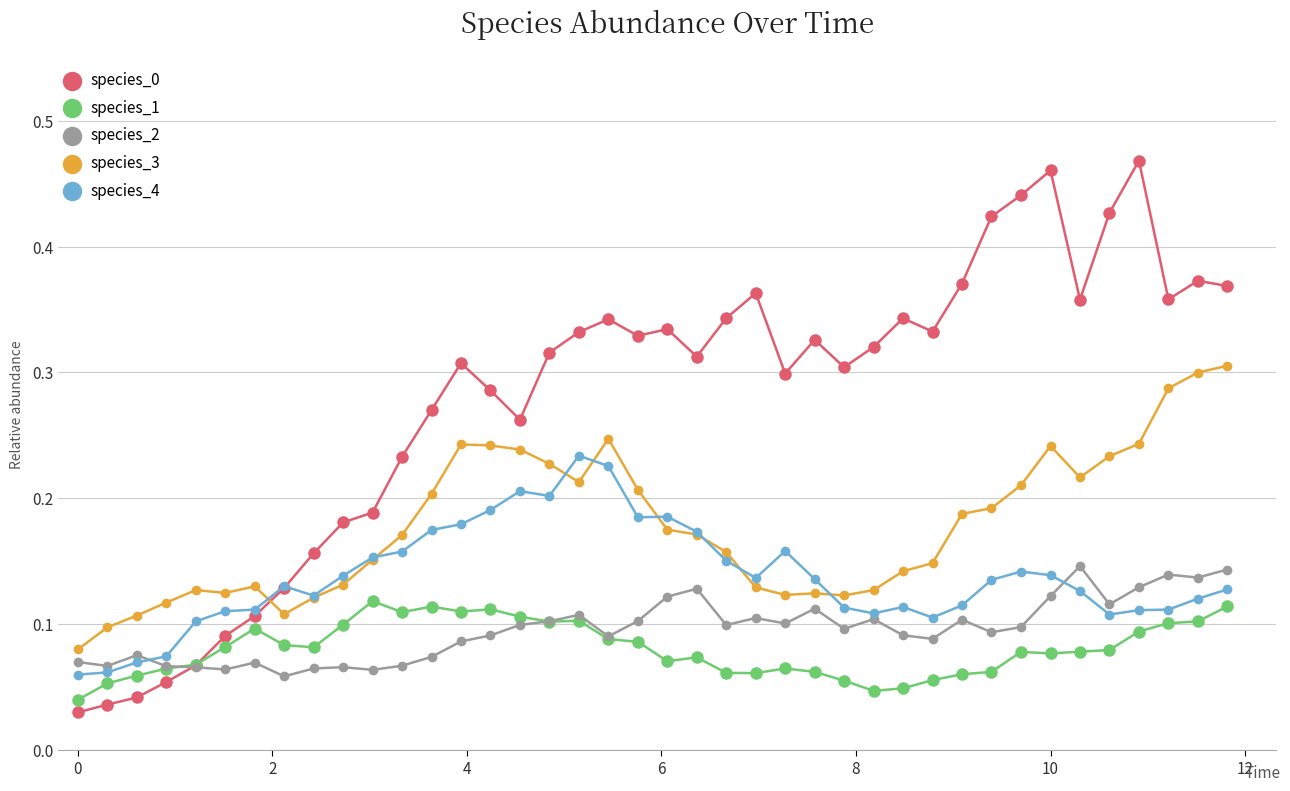

True or false: species_3 and species_2 cross at least once.

False